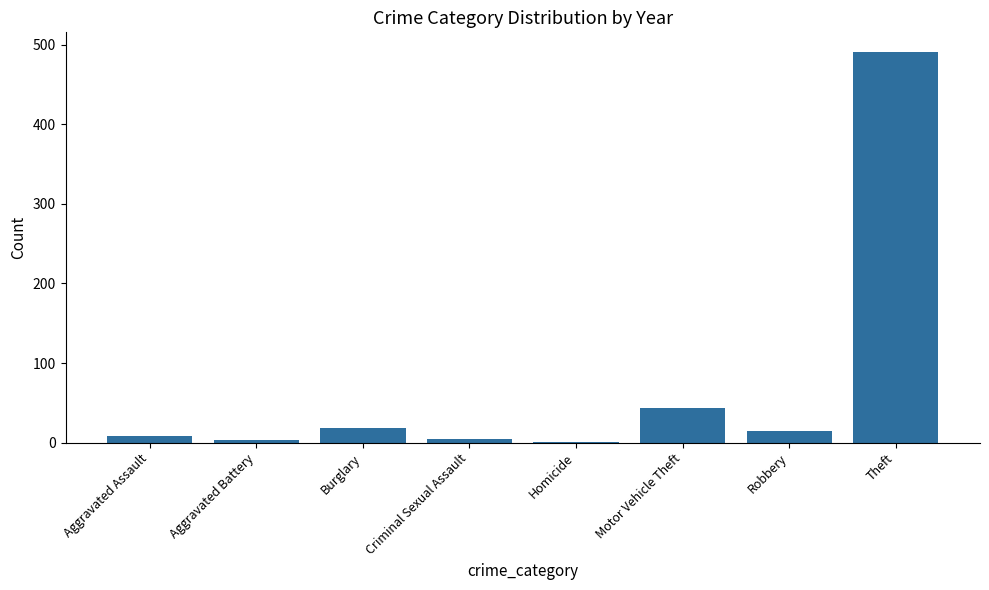

Is it true that the value at Robbery is 15?

True